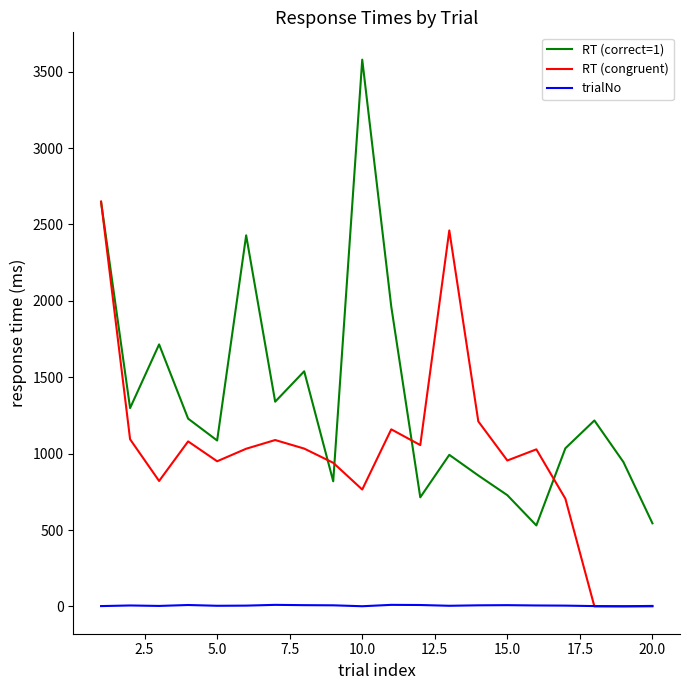

How many lines are shown in the chart?

3